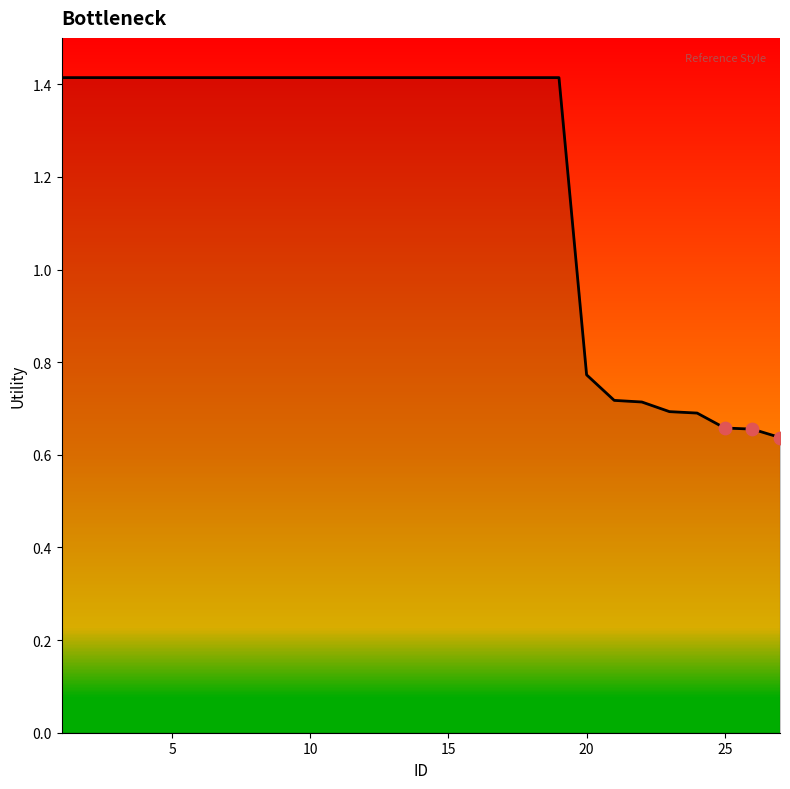

What is the maximum value shown in the chart?

1.4